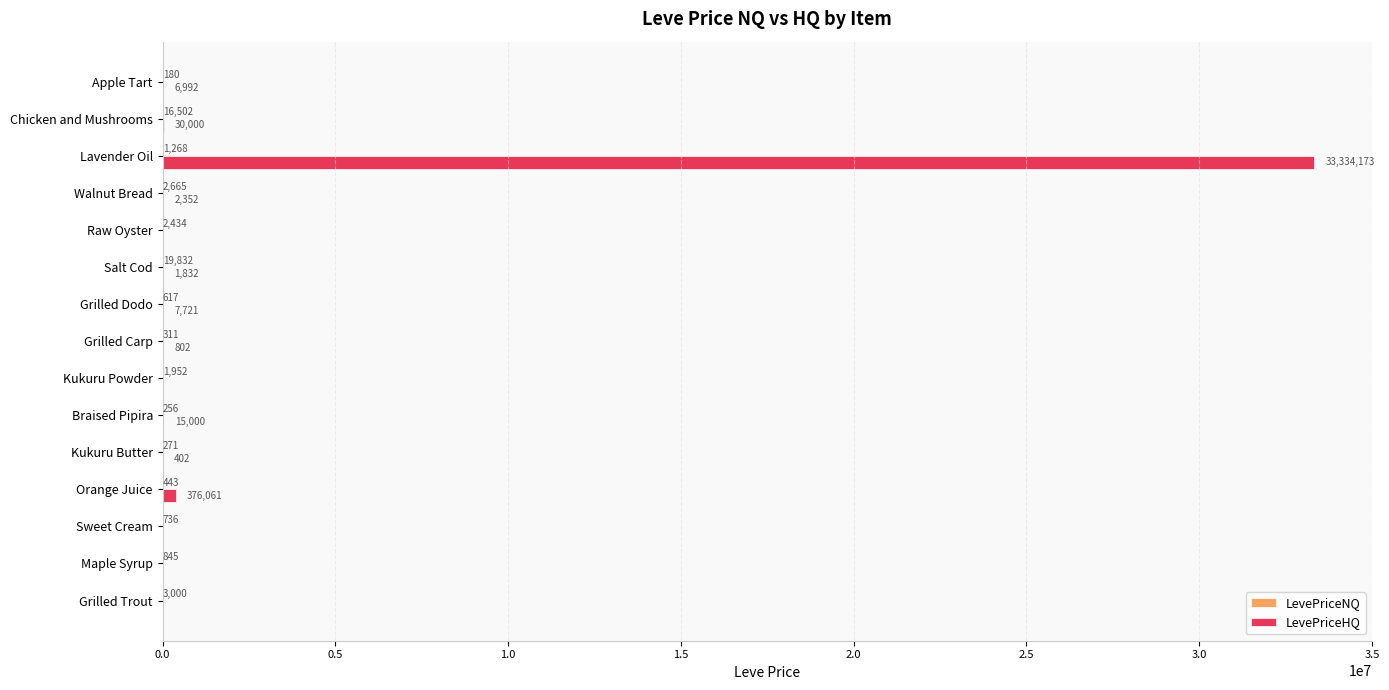

How many series are shown in this chart?

2